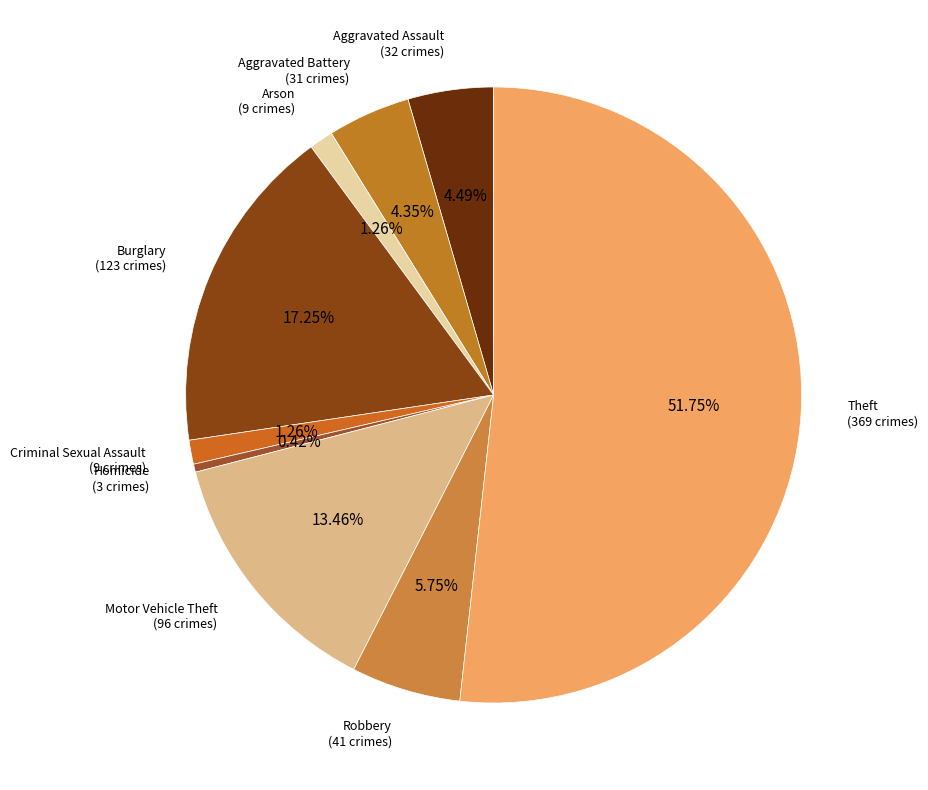

Rank the categories by value from highest to lowest.

Theft, Burglary, Motor Vehicle Theft, Robbery, Aggravated Assault, Aggravated Battery, Arson, Criminal Sexual Assault, Homicide